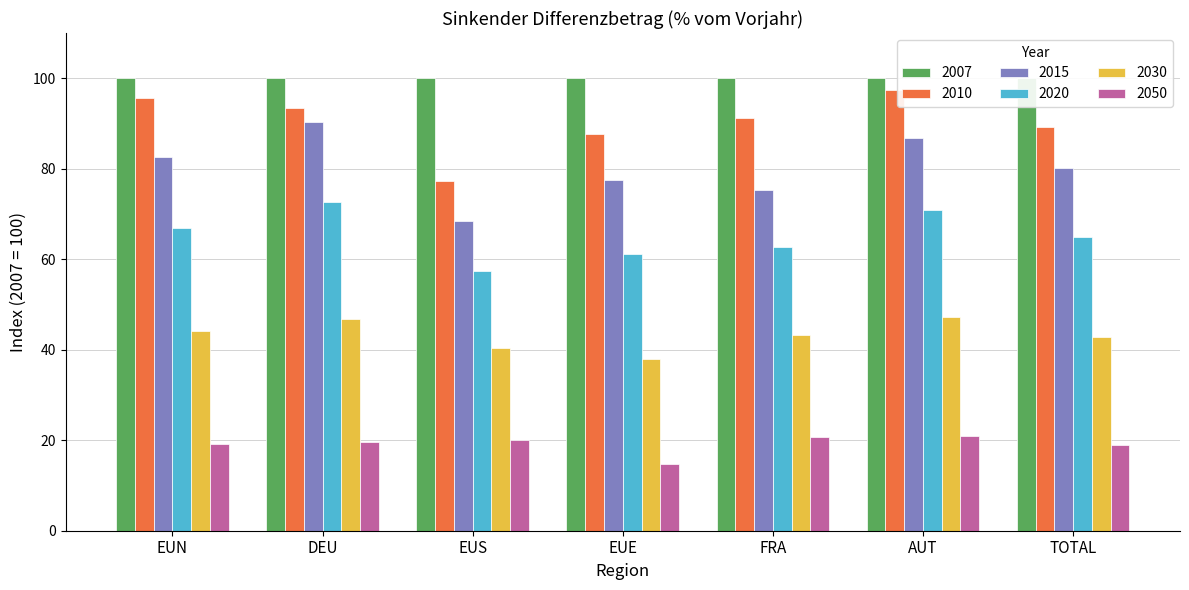

What is the minimum value for 2030?

38.0